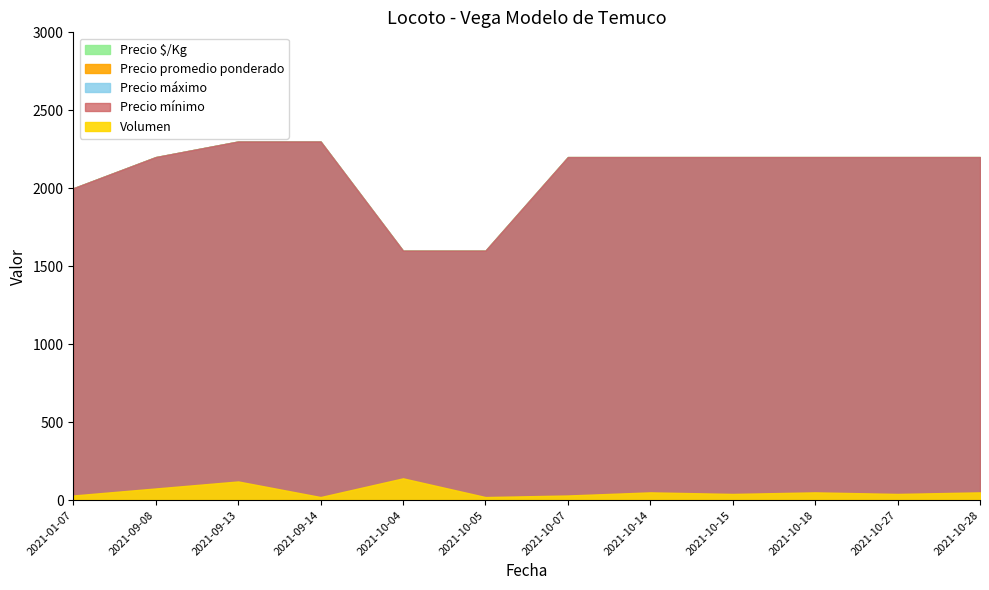

List the series in order of their peak value, lowest first.

Volumen, Precio mínimo, Precio máximo, Precio promedio ponderado, Precio $/Kg